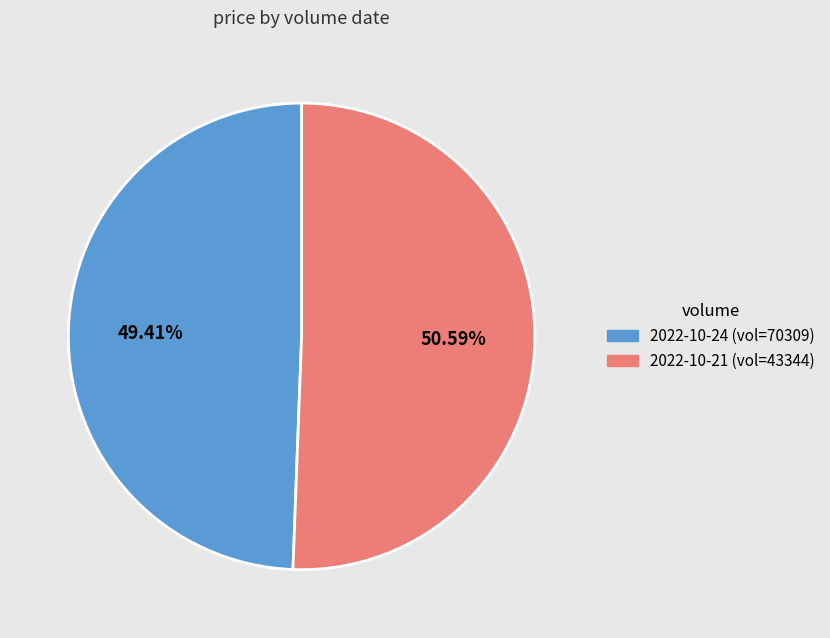

What is the smallest slice in the pie chart?

2022-10-24 (vol=70309)